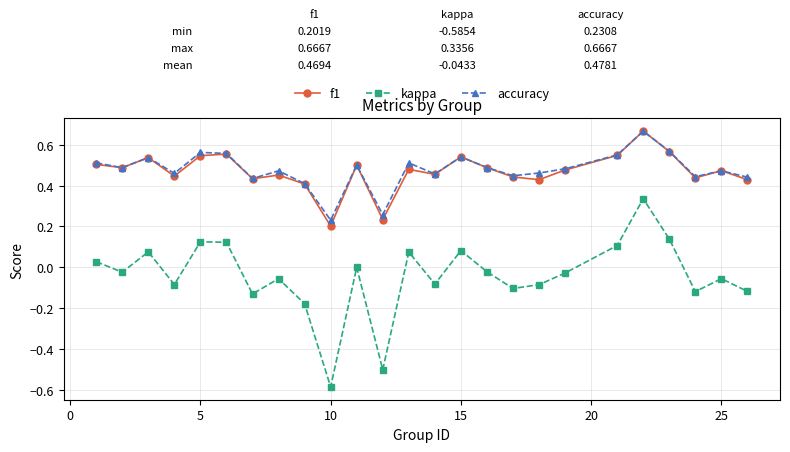

How many data points does each series have?

25